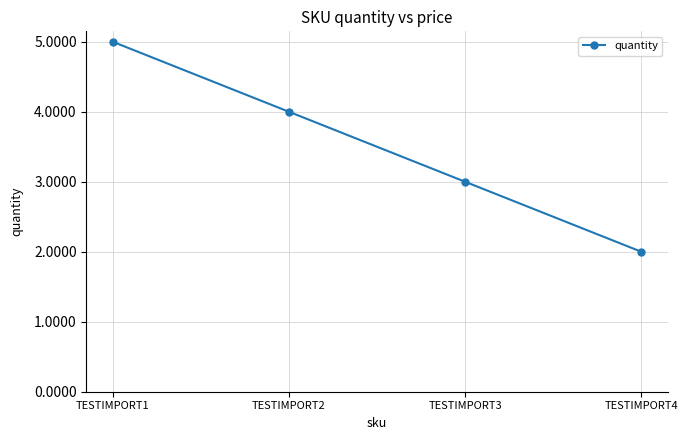

True or false: the data shows 3 at TESTIMPORT3.

True